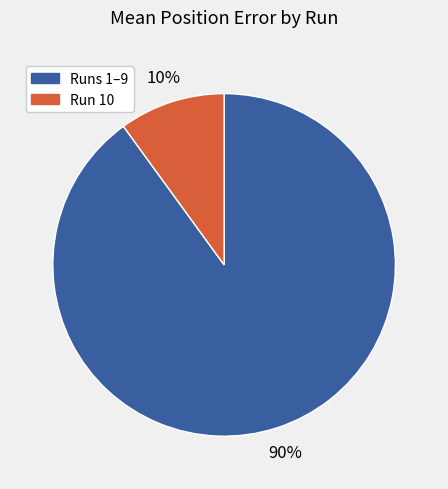

To the nearest percent, what is the difference between the largest and smallest slice percentages?

80%